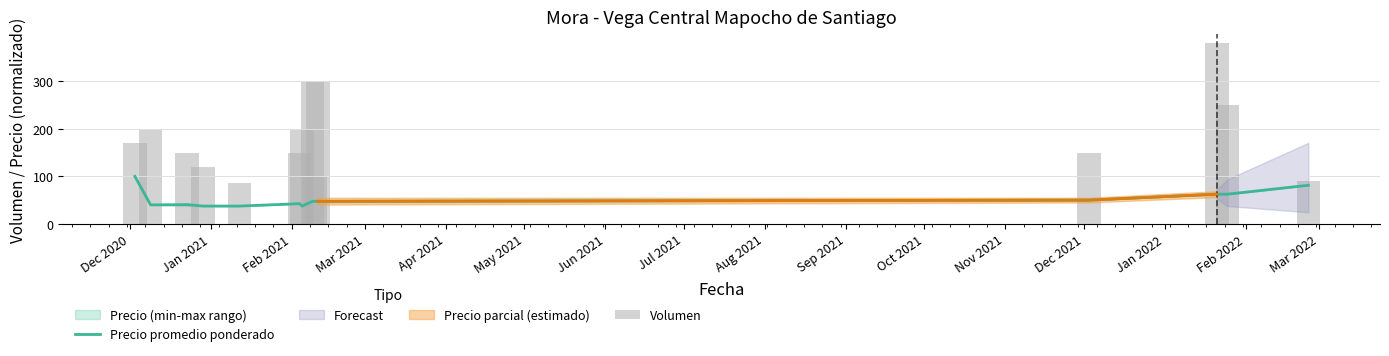

What is the lowest value of the Precio promedio ponderado series?

37.5